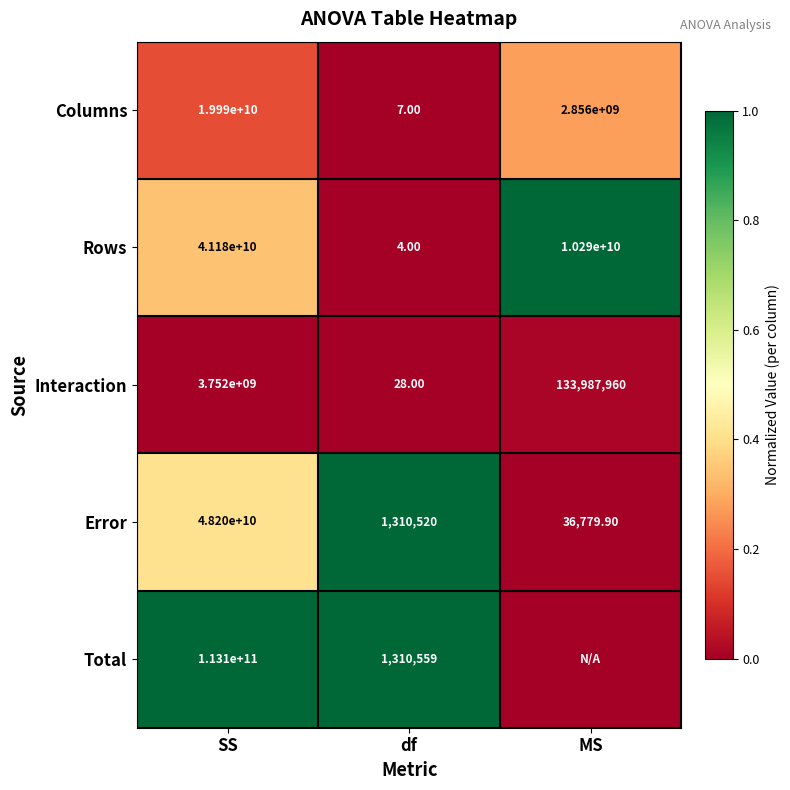

Between MS and df, which is larger?

MS